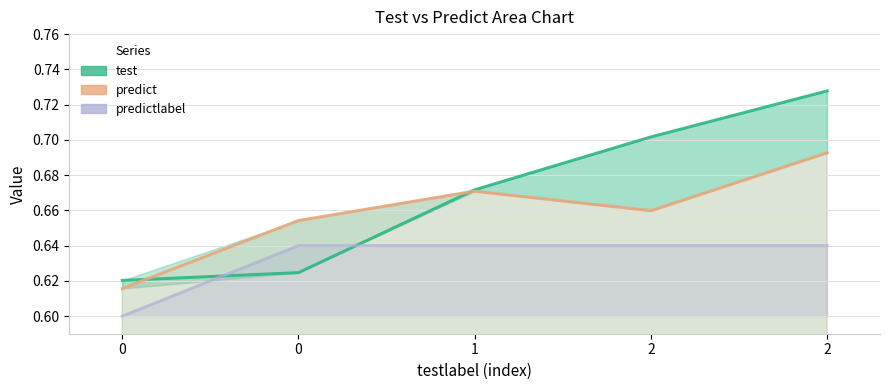

Reading left to right, transcribe all the data shown in this chart.

test: 0=0.6	0=0.6	1=0.7	2=0.7	2=0.7
predict: 0=0.6	0=0.7	1=0.7	2=0.7	2=0.7
predictlabel: 0=0.6	0=0.6	1=0.6	2=0.6	2=0.6